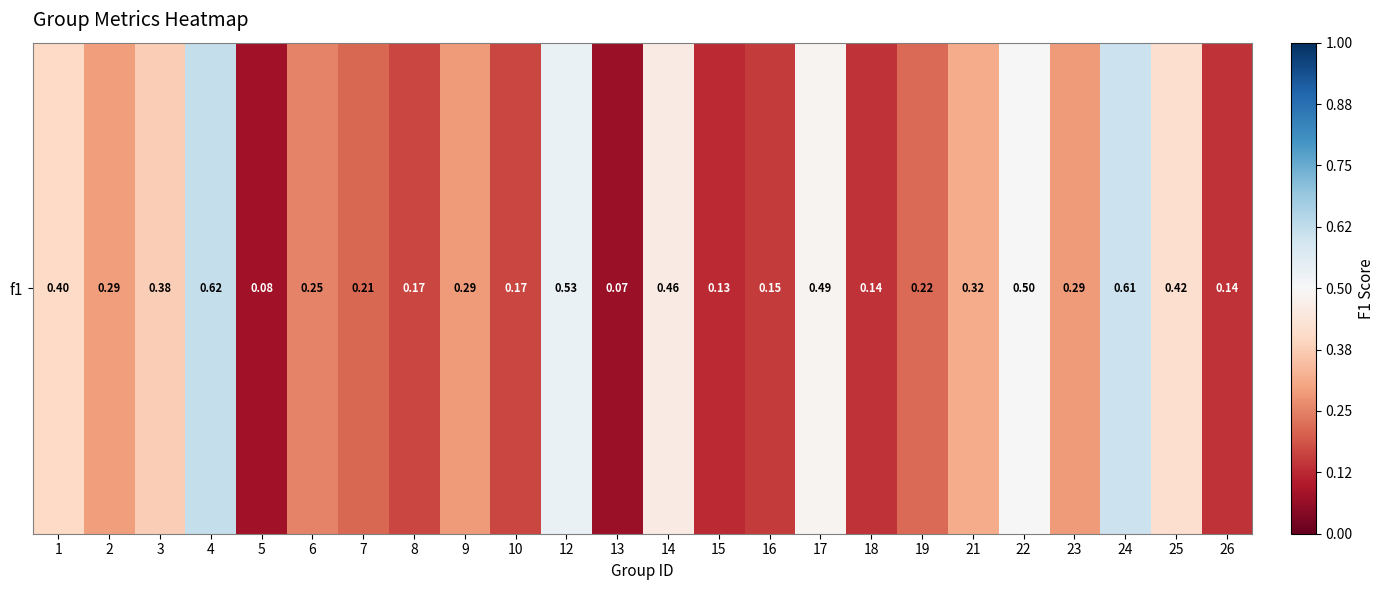

Reading left to right, extract all data points from this chart.

0.4	0.3	0.4	0.6	0.1	0.3	0.2	0.2	0.3	0.2	0.5	0.1	0.5	0.1	0.1	0.5	0.1	0.2	0.3	0.5	0.3	0.6	0.4	0.1